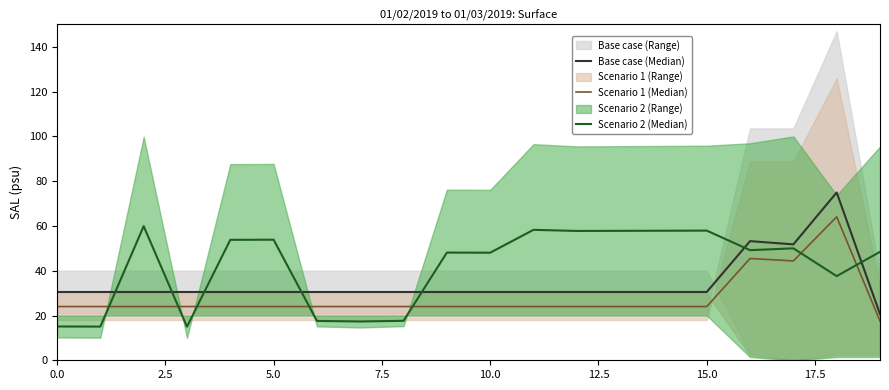

Is this an area chart (filled region under the line)?

No